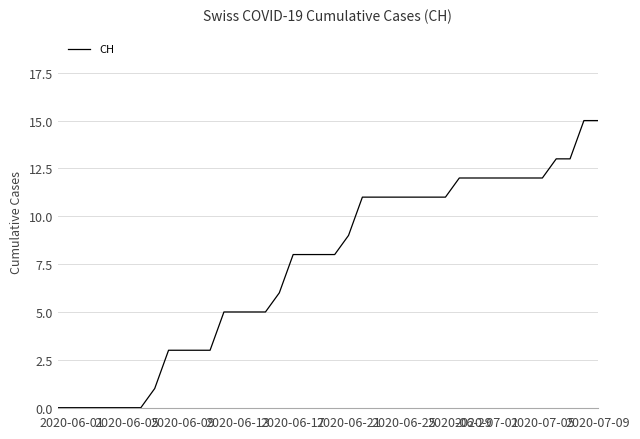

What is the maximum value shown in the chart?

15